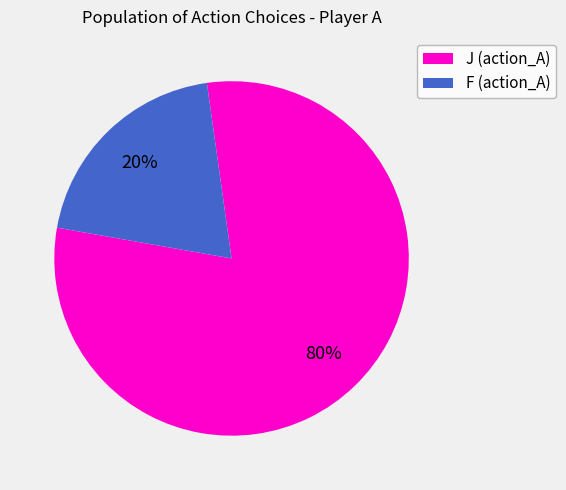

Is it true that F (action_A) is 11% of the pie?

False